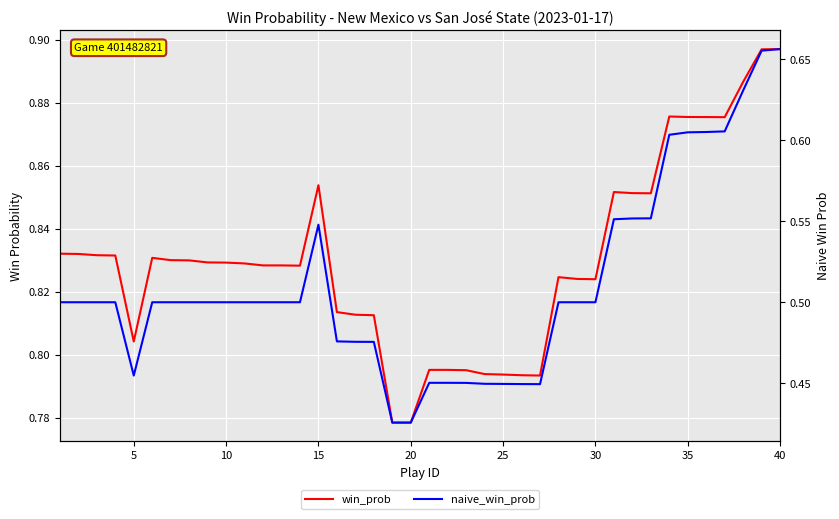

At how many categories does at least one series exceed 0?

40